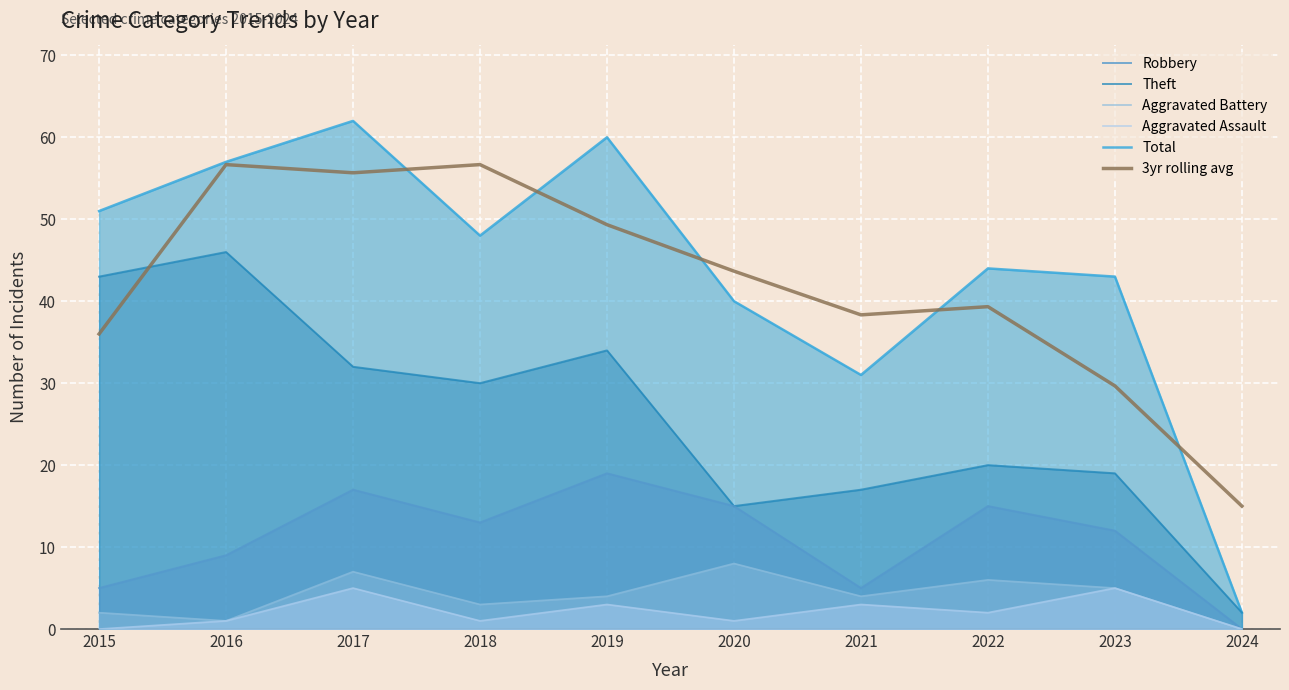

Count the number of data series in this chart.

6